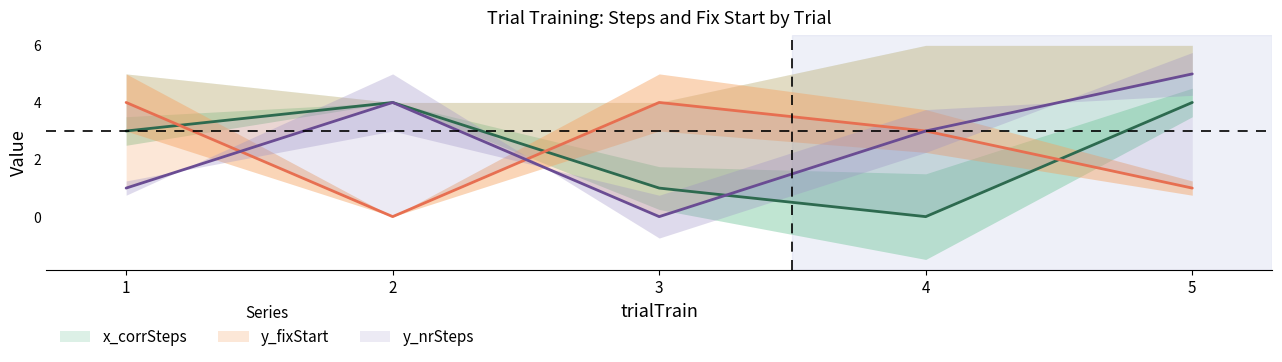

How many lines are shown in the chart?

3